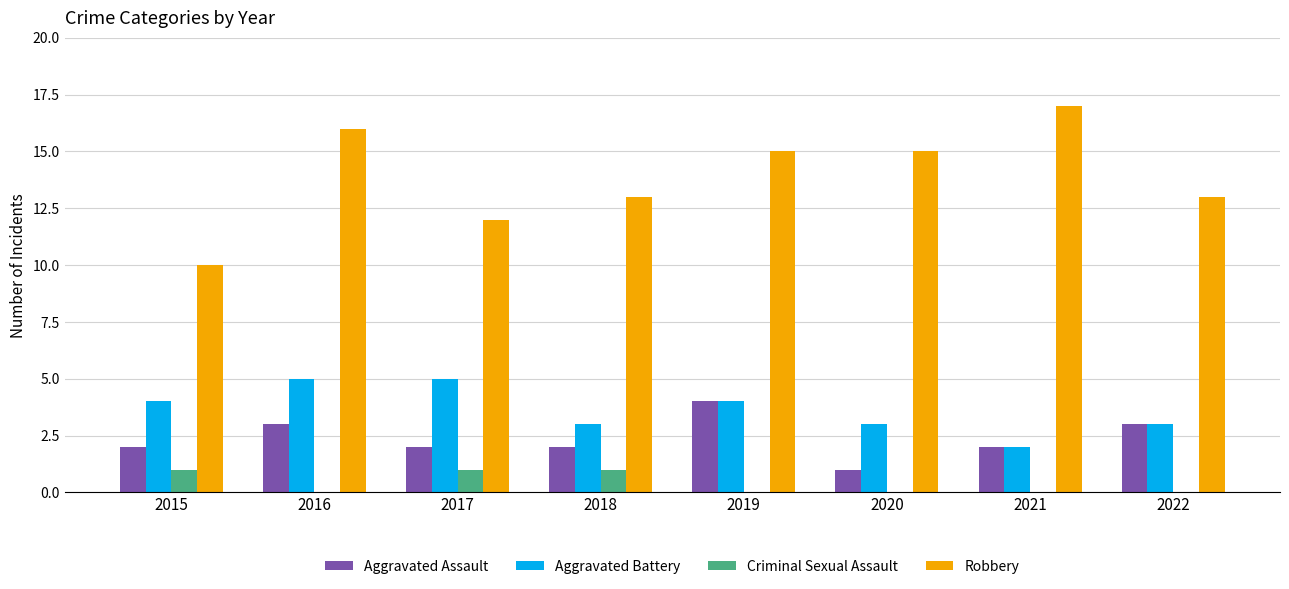

The Aggravated Assault series shows 2 at 2016. True or false?

False